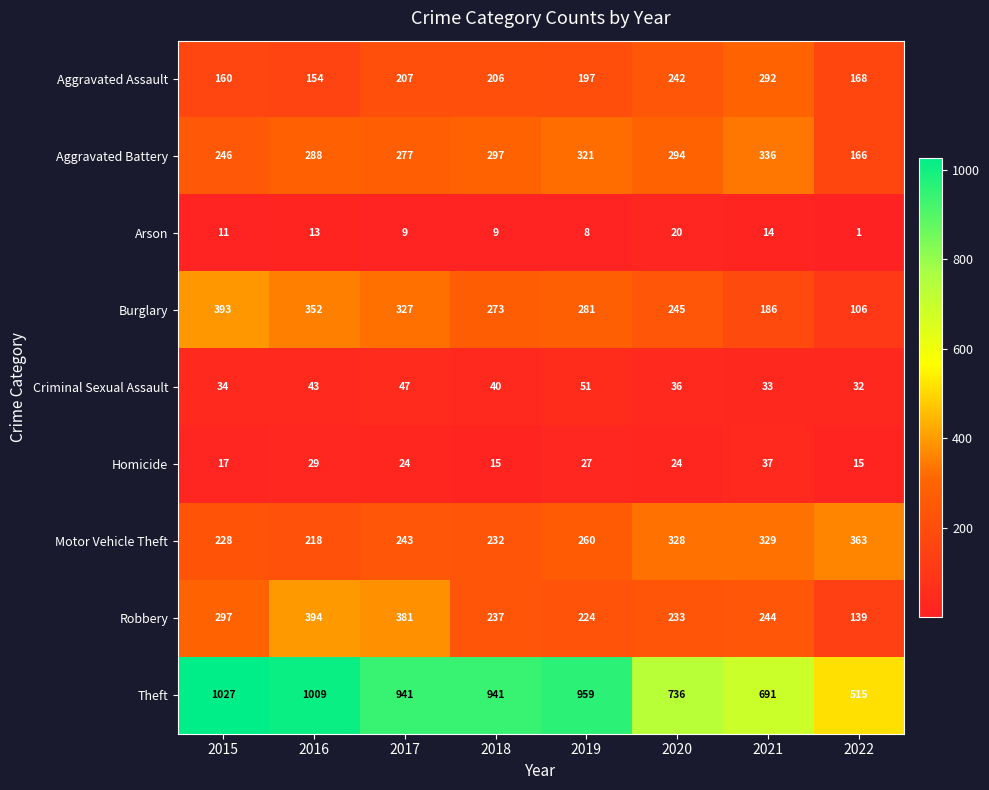

What is the difference between the maximum and second lowest values in the Motor Vehicle Theft series?

135